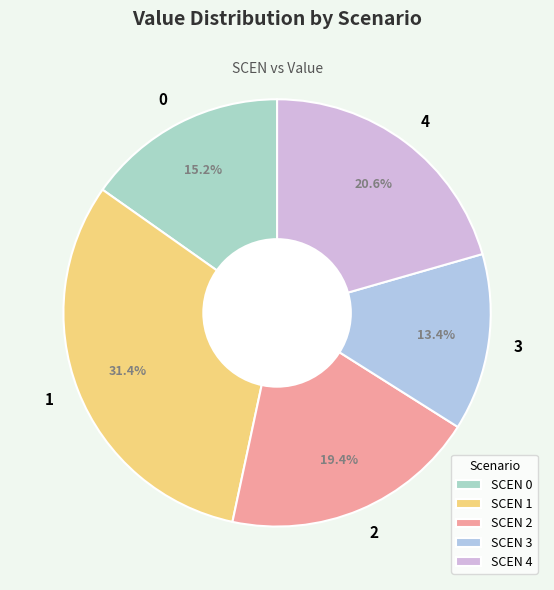

What percentage is the 4 slice, to the nearest percent?

21%